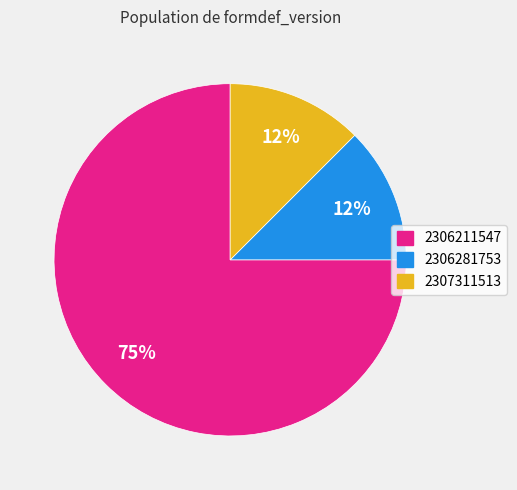

Count the number of slices in the pie.

3